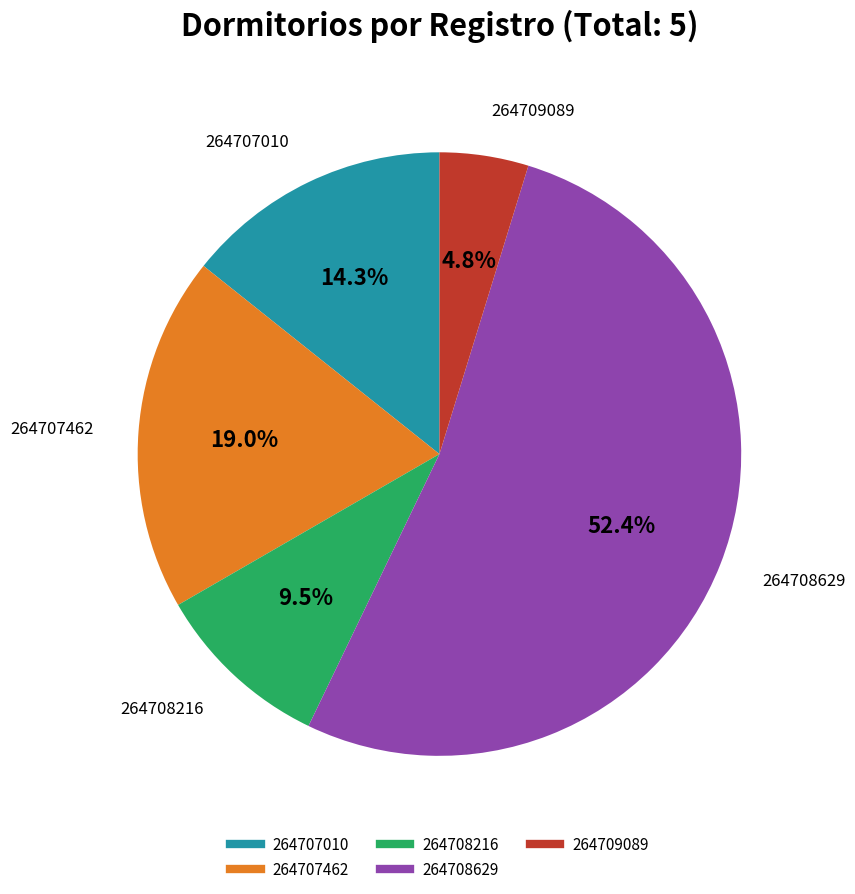

Is it true that 264708629 is 52% of the pie?

True